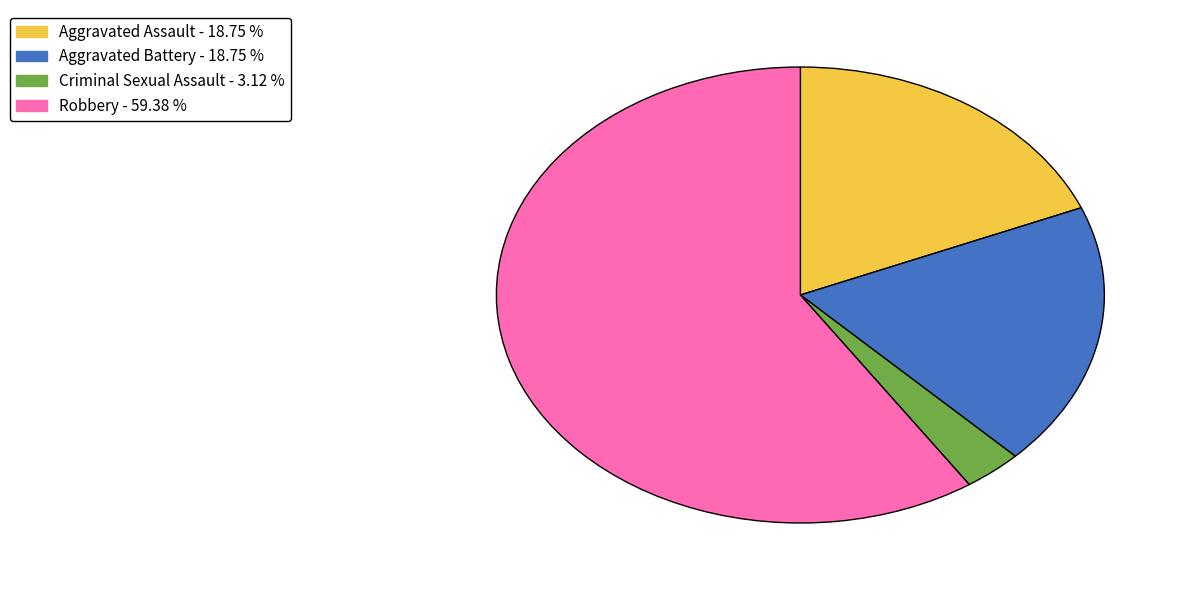

Does Criminal Sexual Assault represent more than half of the total?

No